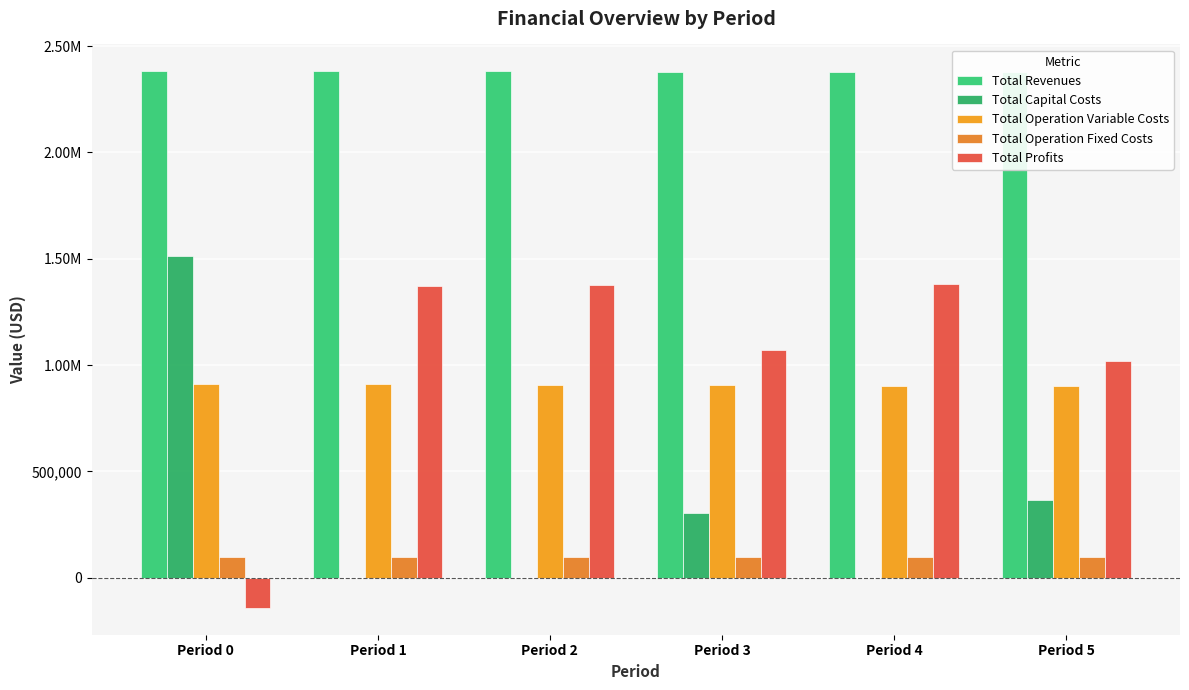

Are the bars grouped side by side (vs. stacked)?

Yes